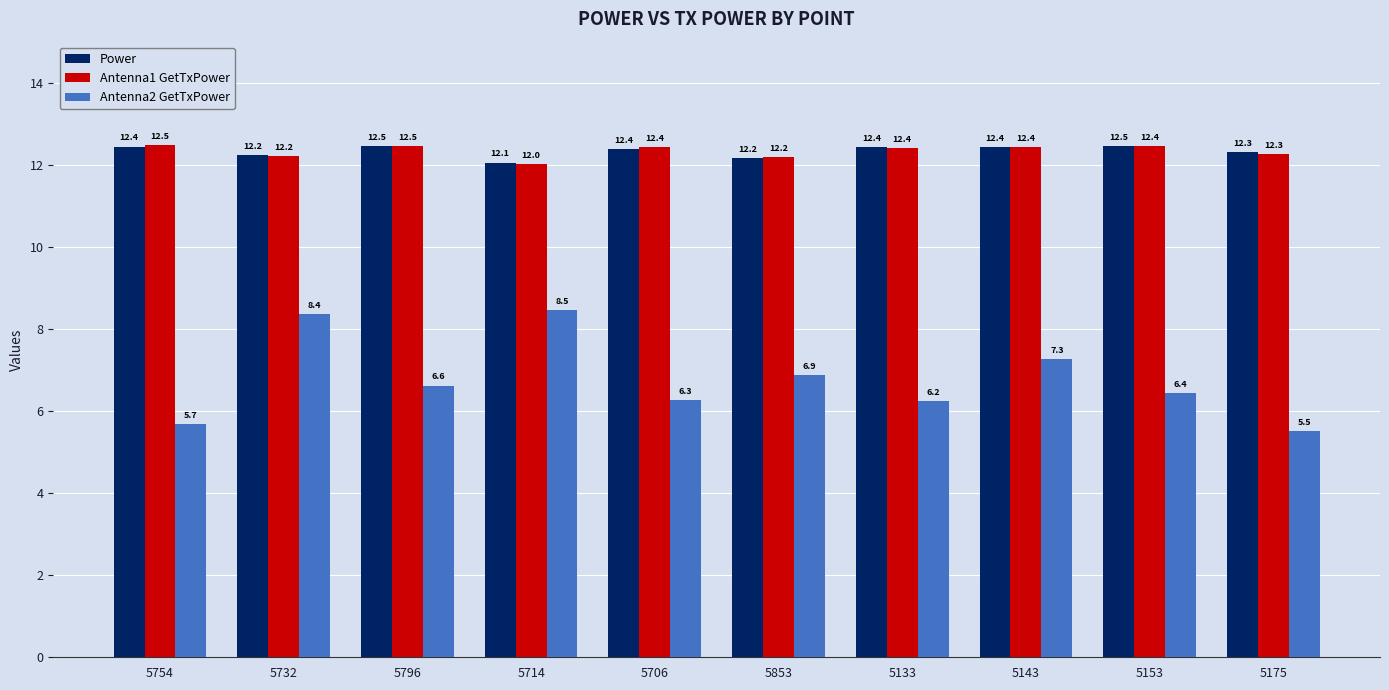

Which series has the widest spread of values?

Antenna2 GetTxPower